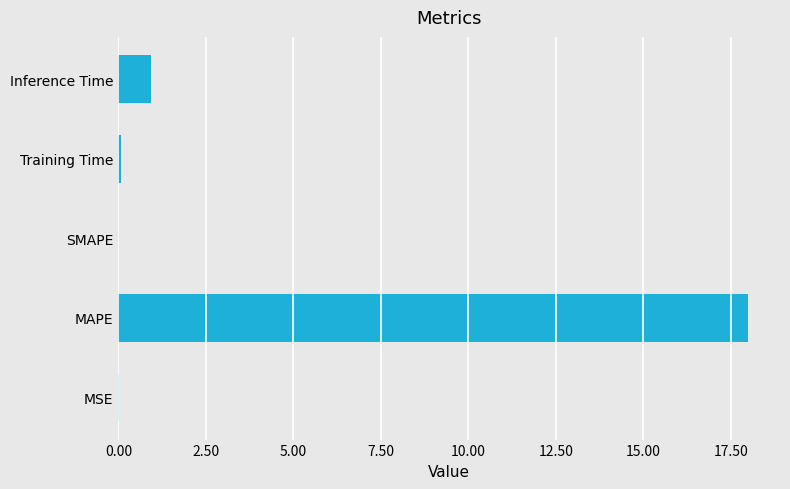

How many series are shown in this chart?

1